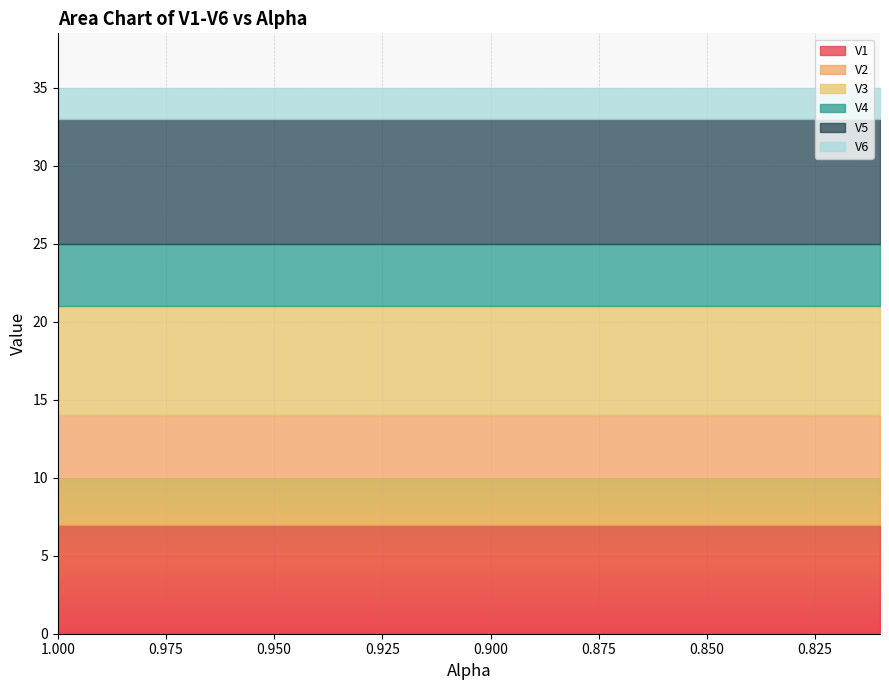

The value of V6 at 12 is 3. True or false?

False